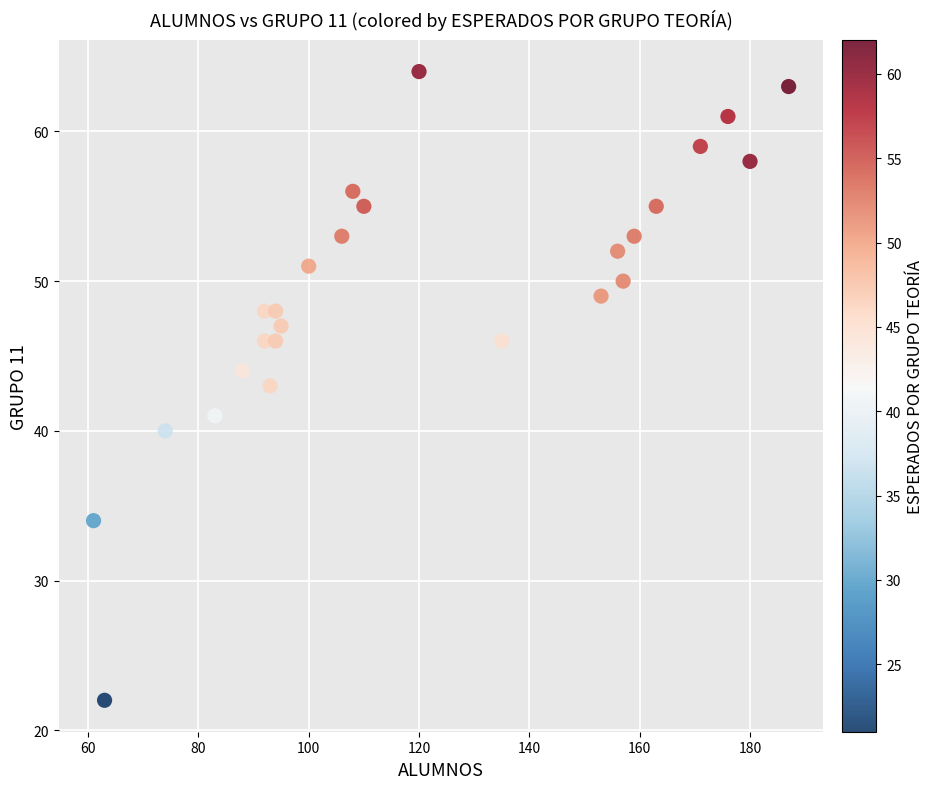

What is the range of Y values (max minus min)?

42